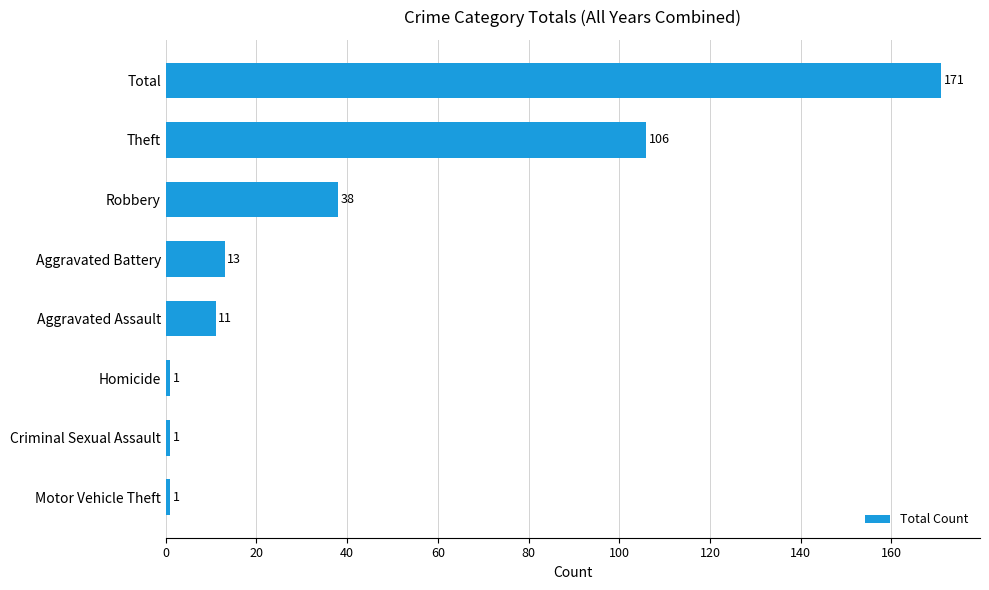

What is the difference between the maximum and minimum values?

170